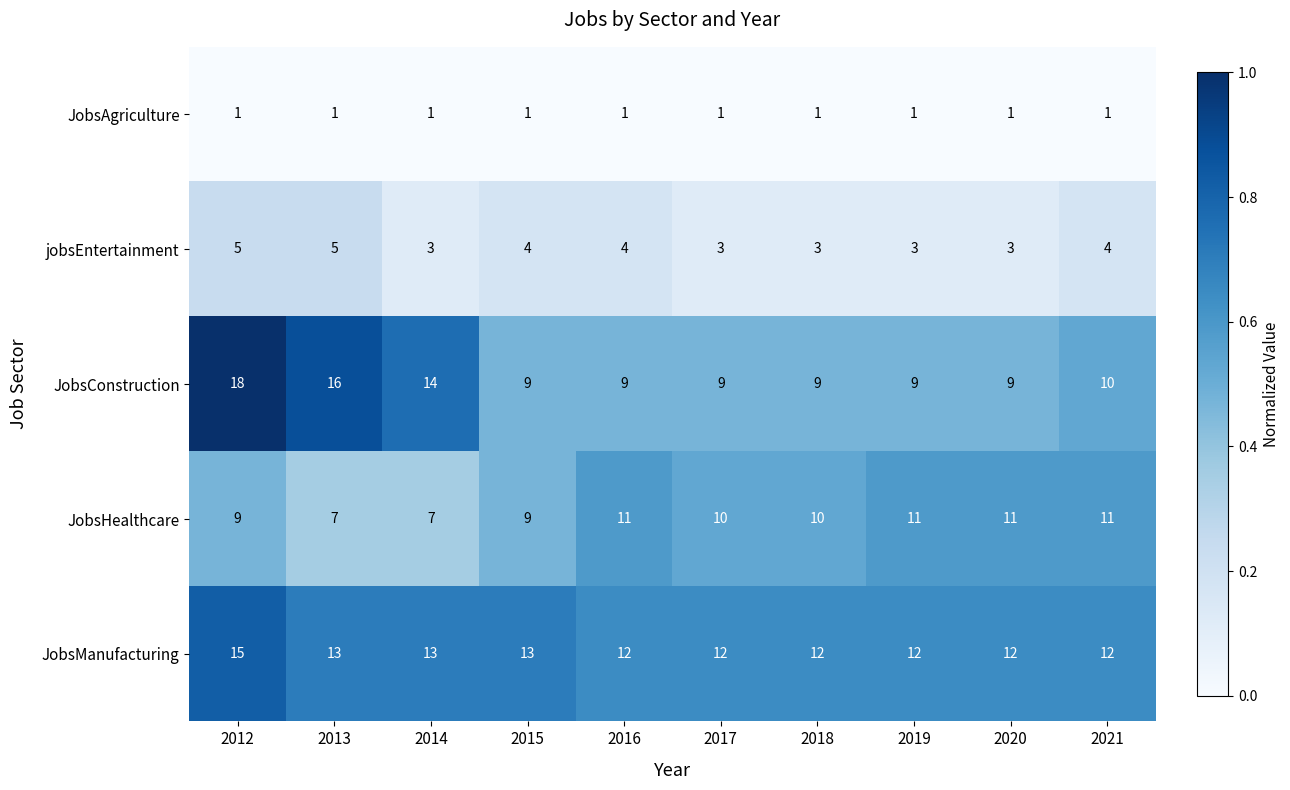

The JobsAgriculture series shows 1 at 2021. True or false?

True